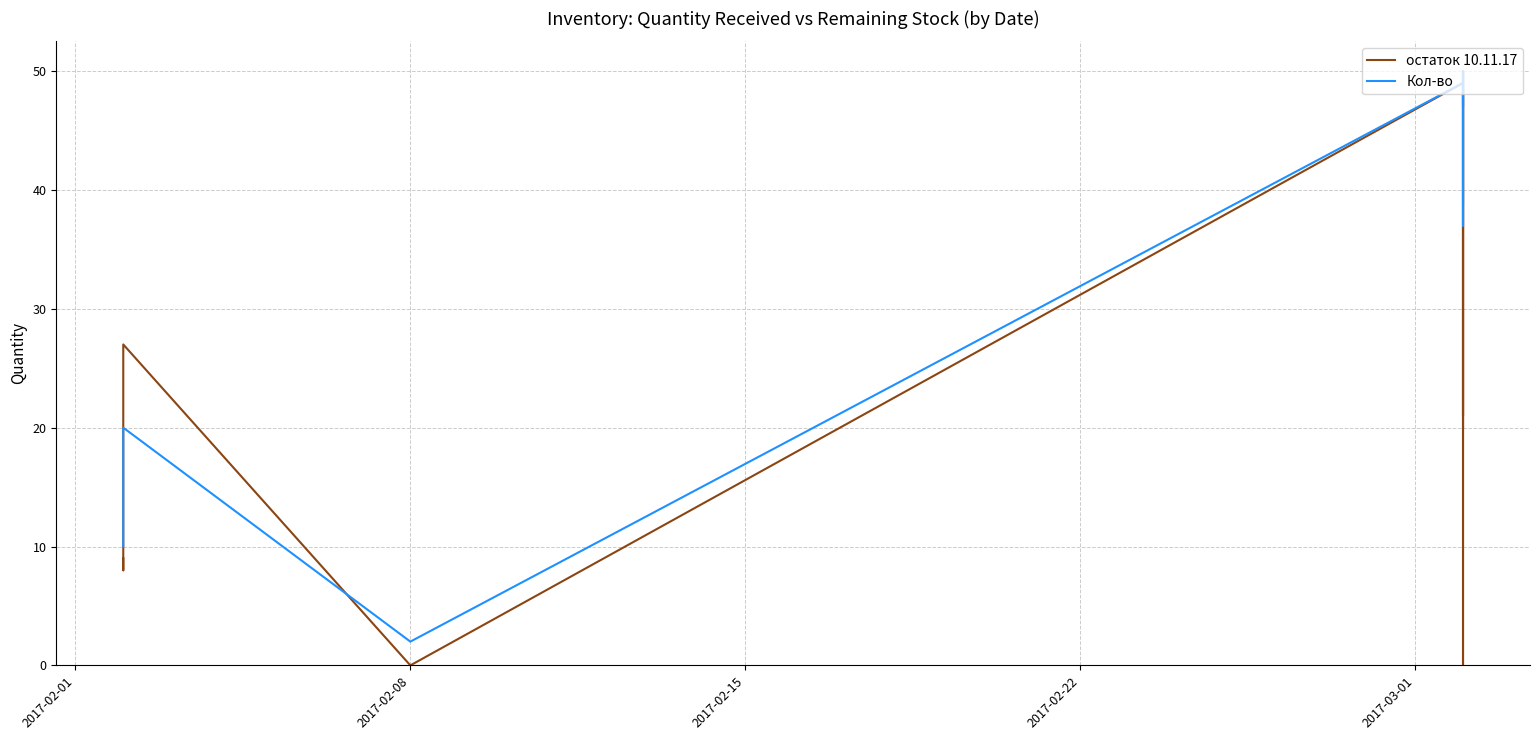

Rank the series by their maximum value, from highest to lowest.

остаток 10.11.17, Кол-во